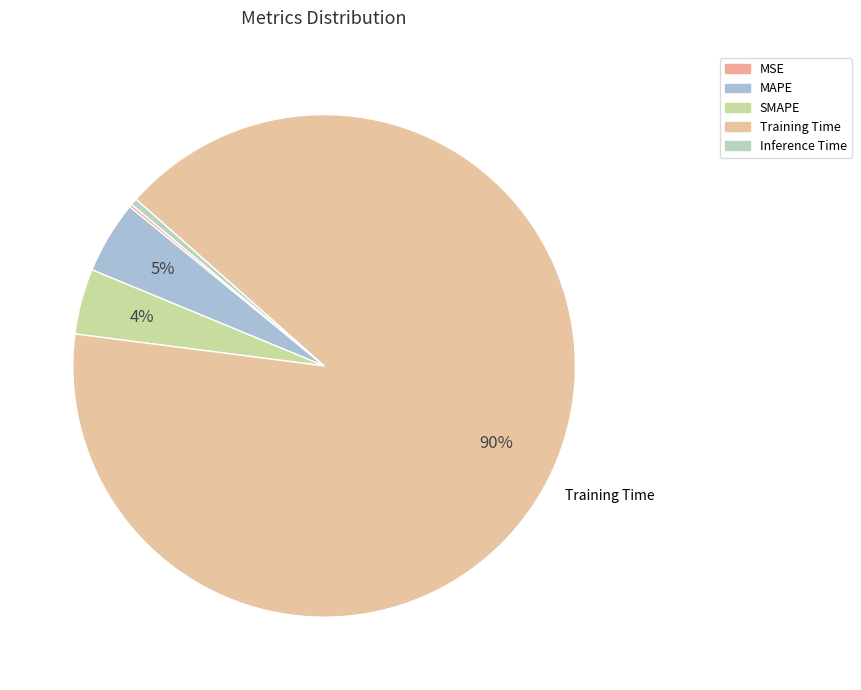

Which slice represents more than half of the pie?

Training Time